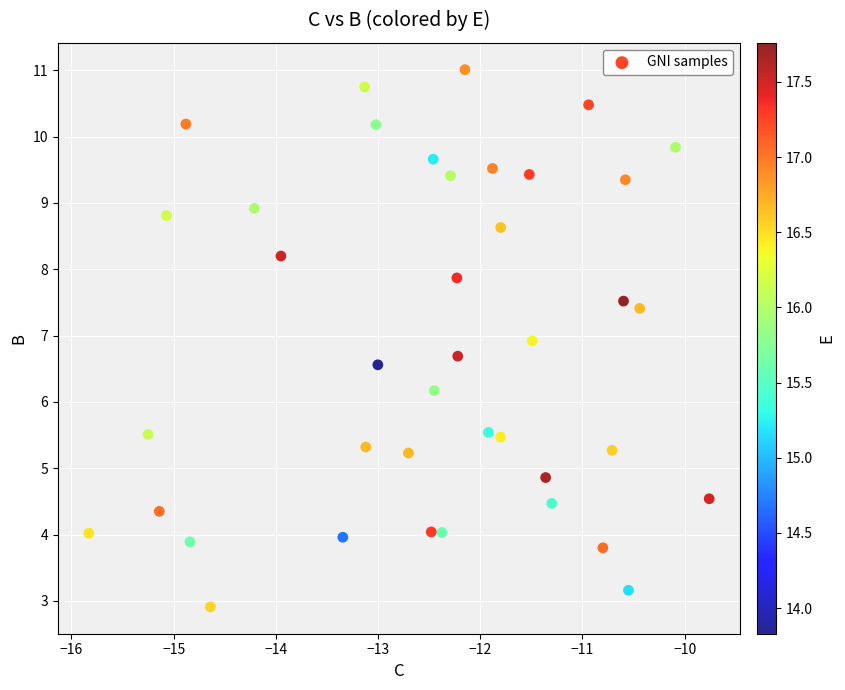

What is the range of Y values (max minus min)?

8.1